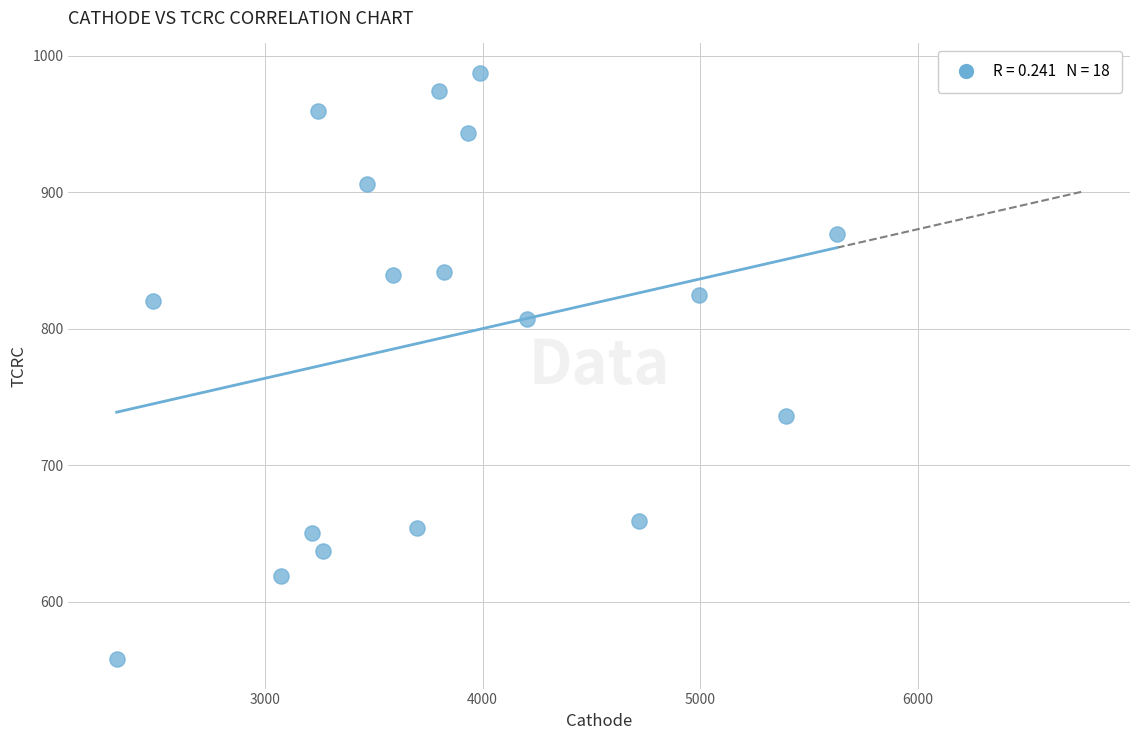

What is the range of Y values (max minus min)?

429.5